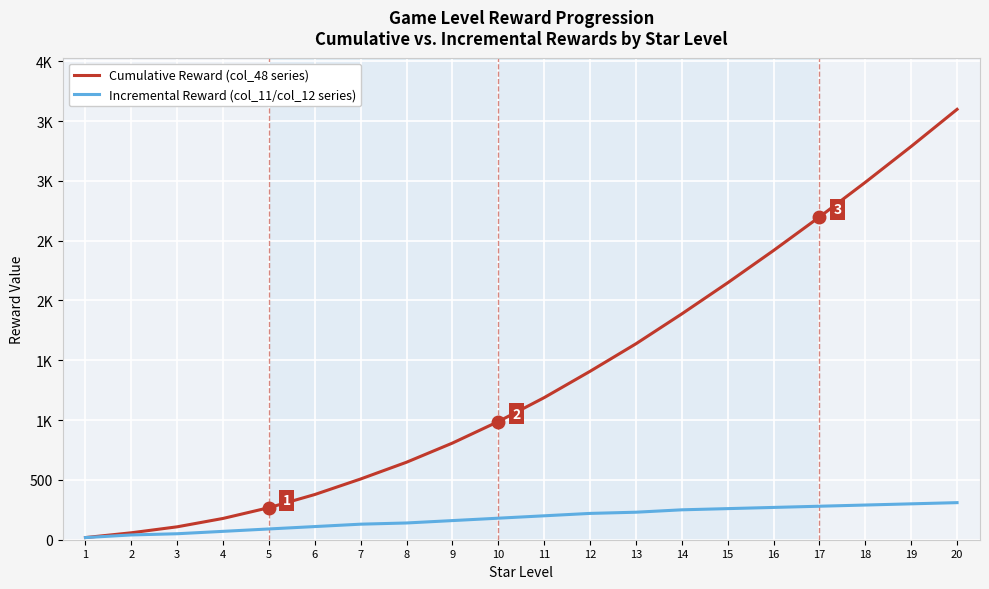

True or false: Cumulative Reward (col_48 series) and Incremental Reward (col_11/col_12 series) intersect in this chart.

False